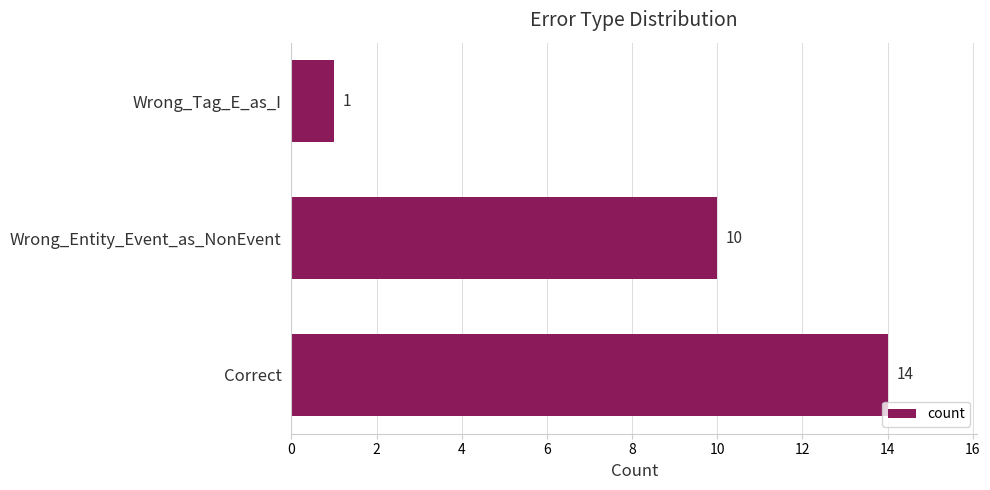

Reading bottom to top, what are all the values shown in this chart?

Correct=14	Wrong_Entity_Event_as_NonEvent=10	Wrong_Tag_E_as_I=1